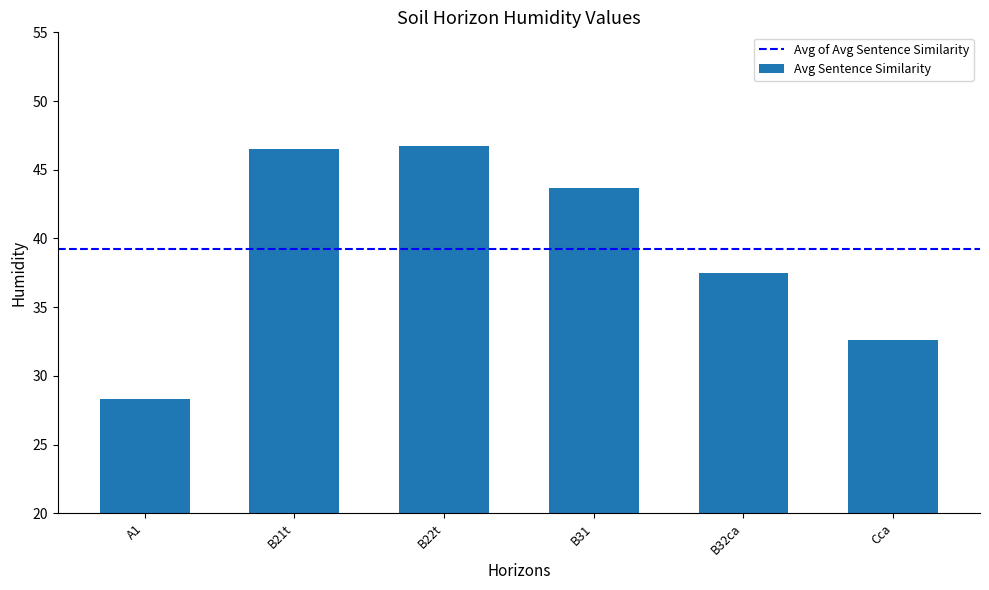

What is the maximum value shown in the chart?

46.7